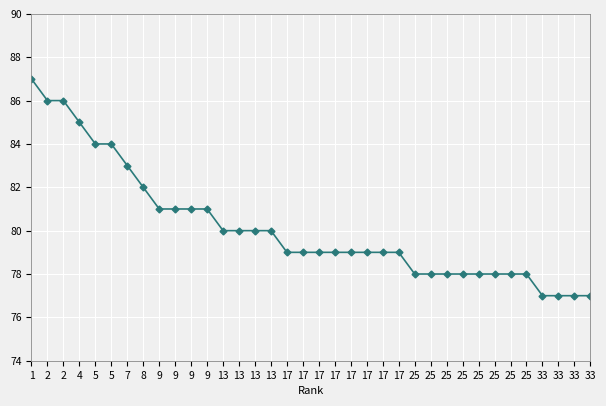

List the labels in order of value, smallest first.

33, 33, 33, 33, 25, 25, 25, 25, 25, 25, 25, 25, 17, 17, 17, 17, 17, 17, 17, 17, 13, 13, 13, 13, 9, 9, 9, 9, 8, 7, 5, 5, 4, 2, 2, 1